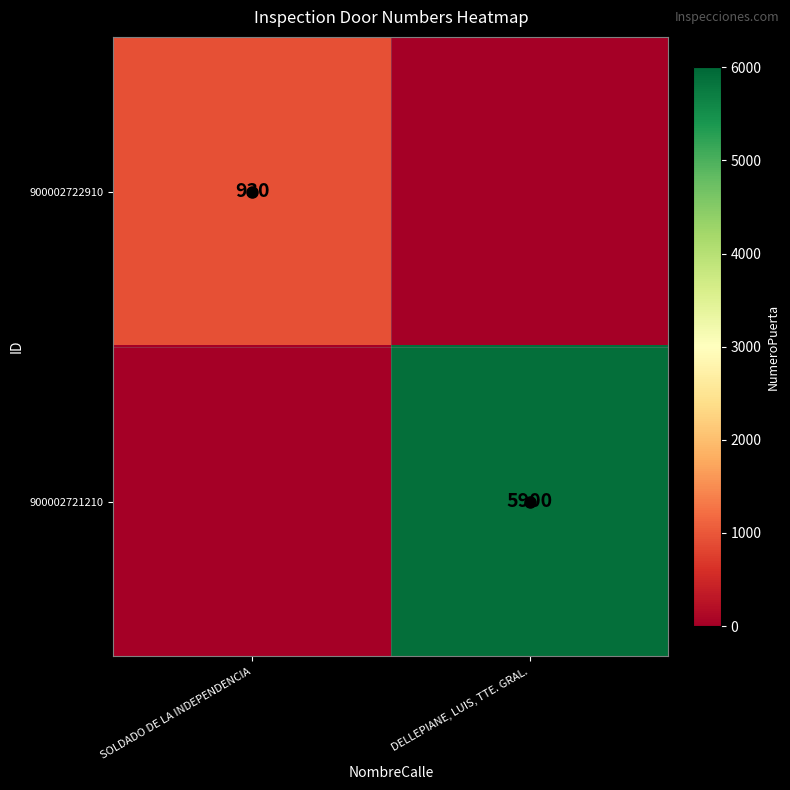

Between SOLDADO DE LA INDEPENDENCIA and DELLEPIANE, LUIS, TTE. GRAL., which is larger?

SOLDADO DE LA INDEPENDENCIA